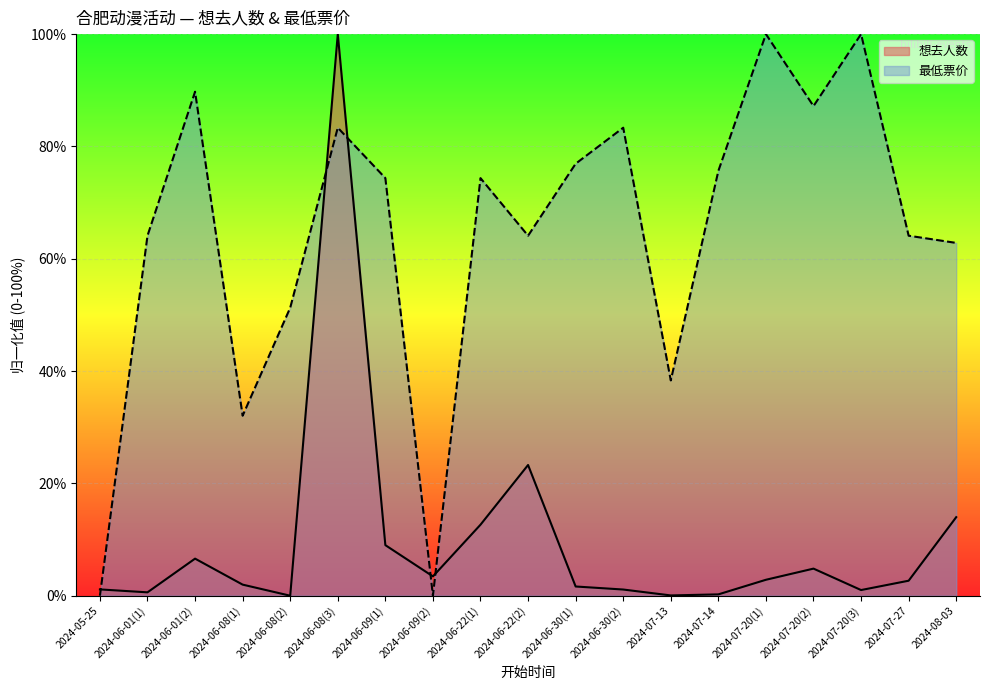

Reading left to right, extract all data points from this chart.

想去人数: 2024-05-25=1.1	2024-06-01(1)=0.6	2024-06-01(2)=6.6	2024-06-08(1)=2.0	2024-06-08(2)=0.0	2024-06-08(3)=100.0	2024-06-09(1)=9.0	2024-06-09(2)=3.4	2024-06-22(1)=12.6	2024-06-22(2)=23.3	2024-06-30(1)=1.6	2024-06-30(2)=1.1	2024-07-13=0.1	2024-07-14=0.2	2024-07-20(1)=2.8	2024-07-20(2)=4.8	2024-07-20(3)=1.0	2024-07-27=2.7	2024-08-03=14.0
最低票价: 2024-05-25=0.0	2024-06-01(1)=64.1	2024-06-01(2)=89.7	2024-06-08(1)=32.1	2024-06-08(2)=51.3	2024-06-08(3)=83.3	2024-06-09(1)=74.4	2024-06-09(2)=0.0	2024-06-22(1)=74.4	2024-06-22(2)=64.1	2024-06-30(1)=76.9	2024-06-30(2)=83.3	2024-07-13=38.3	2024-07-14=75.6	2024-07-20(1)=100.0	2024-07-20(2)=87.2	2024-07-20(3)=100.0	2024-07-27=64.1	2024-08-03=62.8